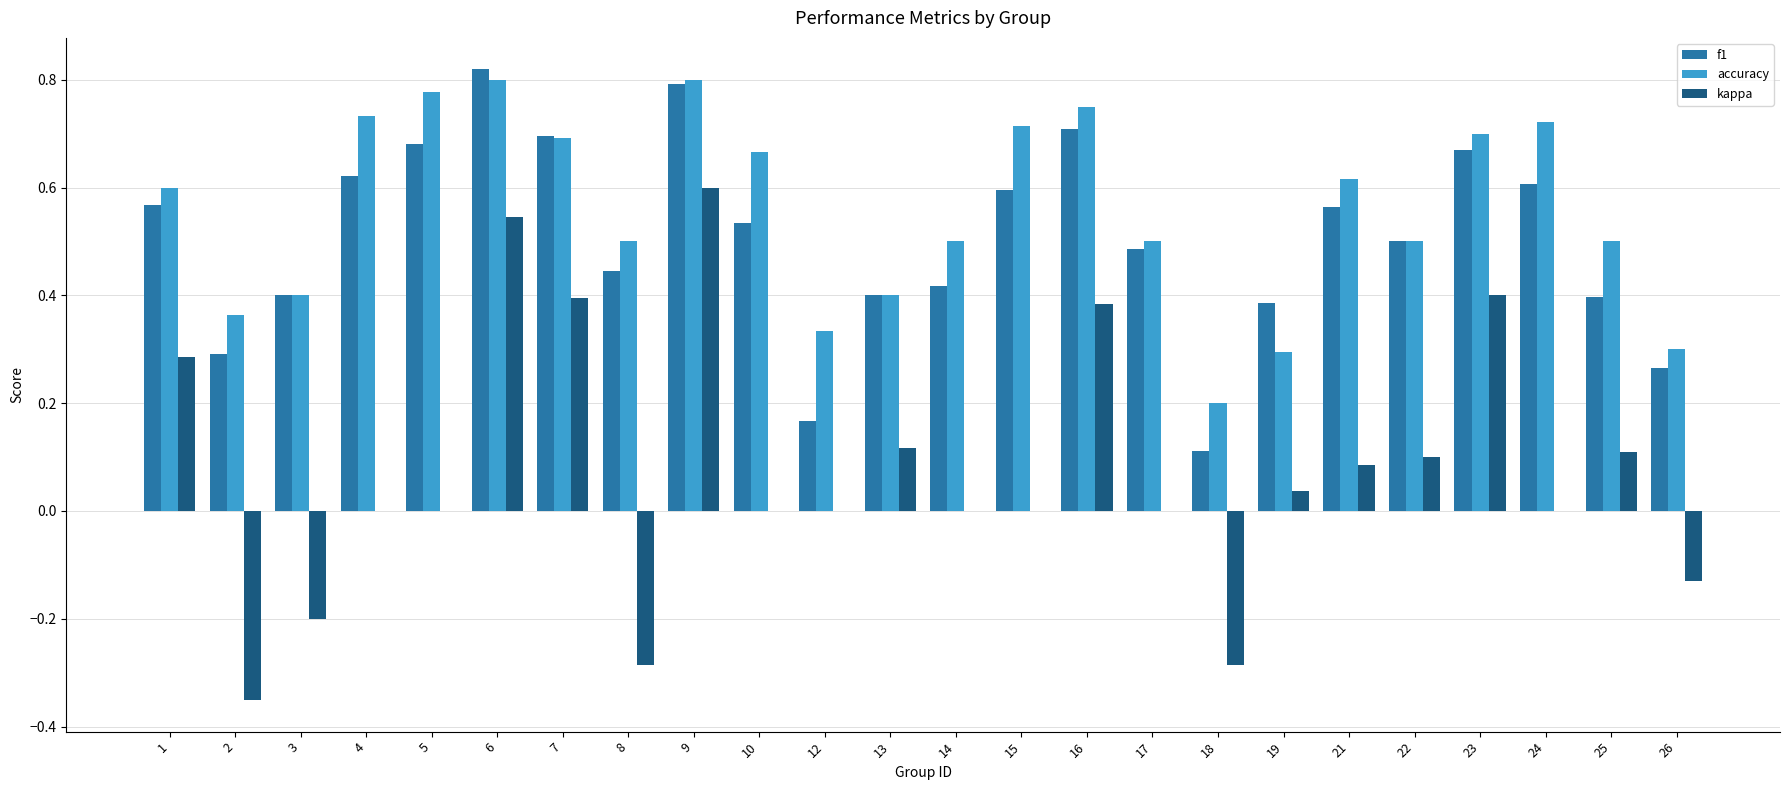

What is the sum of all f1 values?

12.1